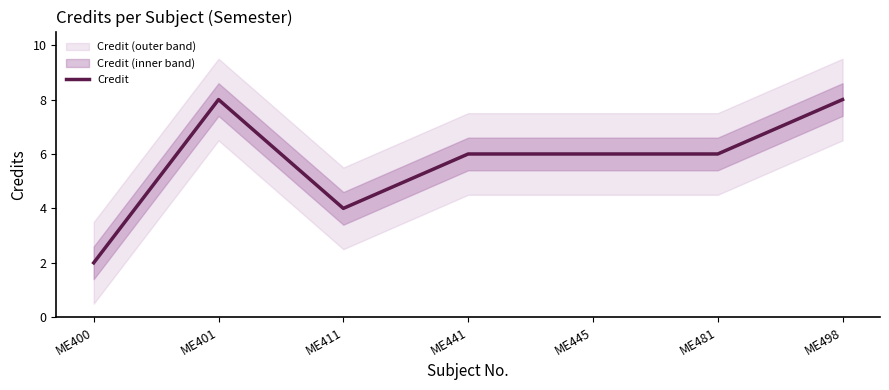

What value does the data have at ME441?

6